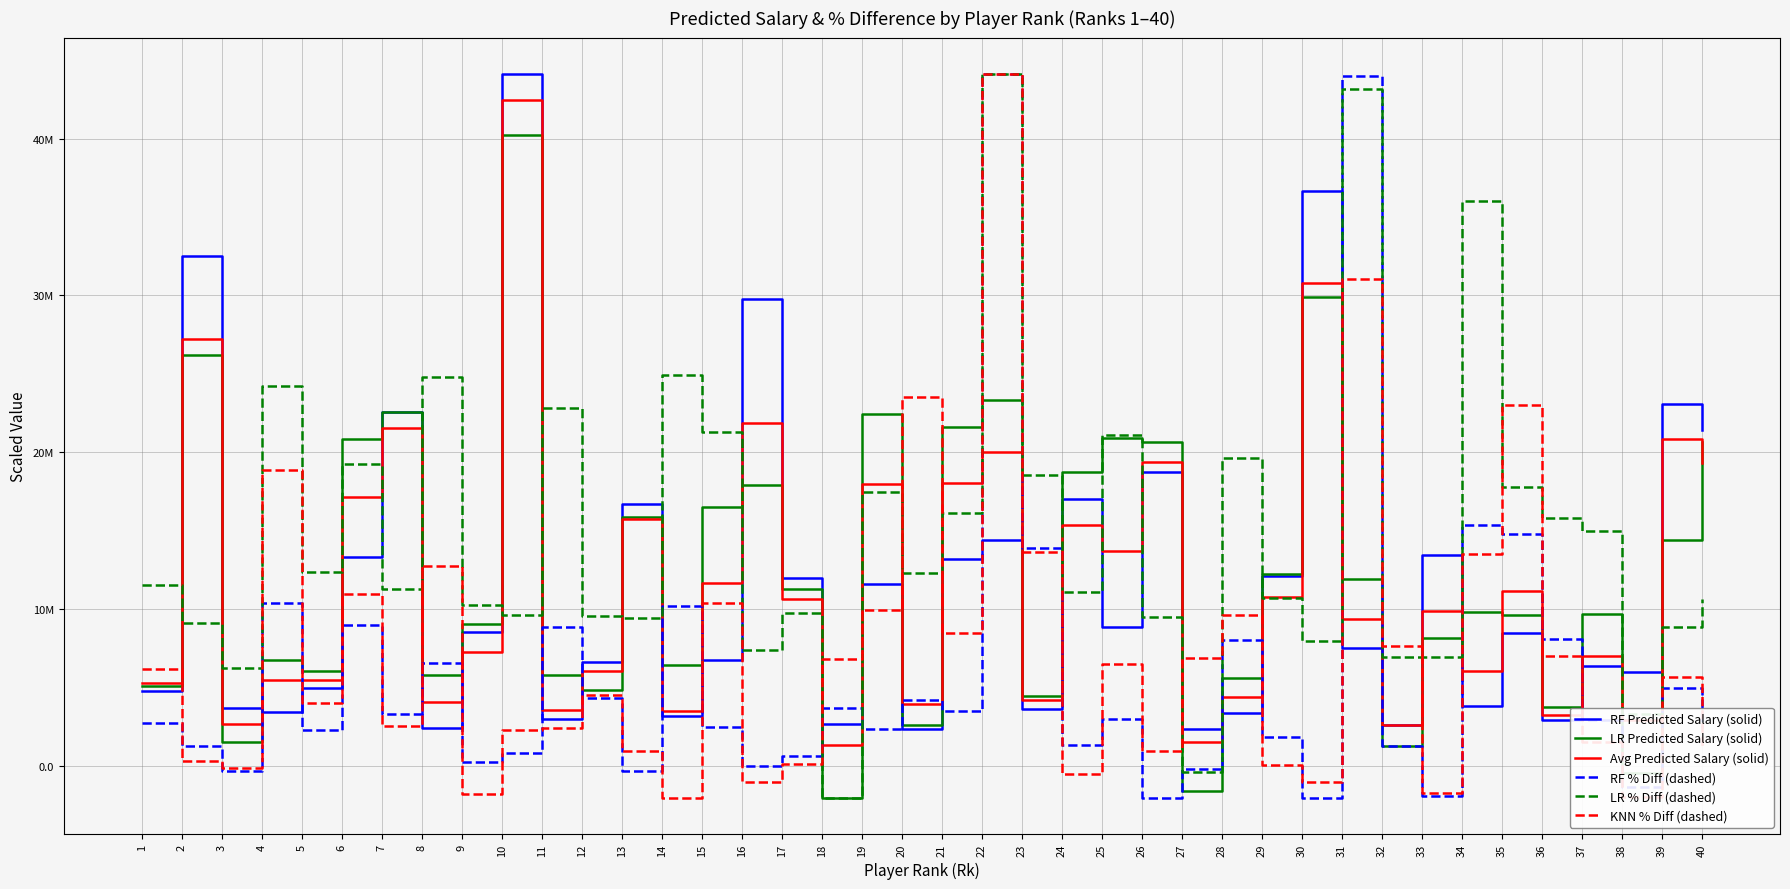

Is this an area chart (filled region under the line)?

No